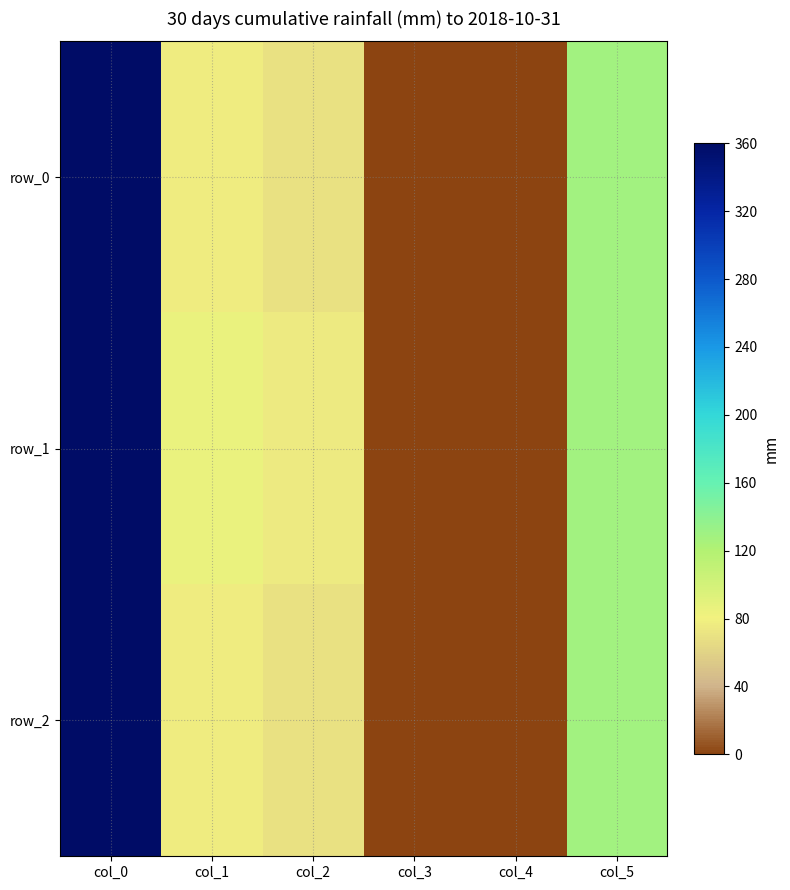

What is the sum of all row_2 values?

982.0